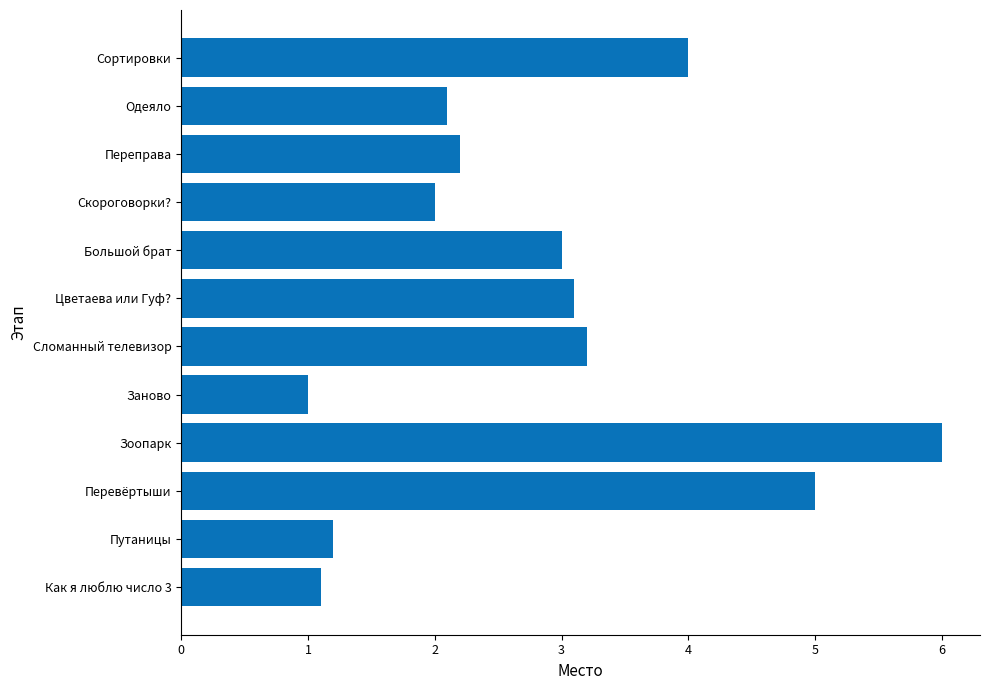

Which label corresponds to the smallest value in the chart?

Заново